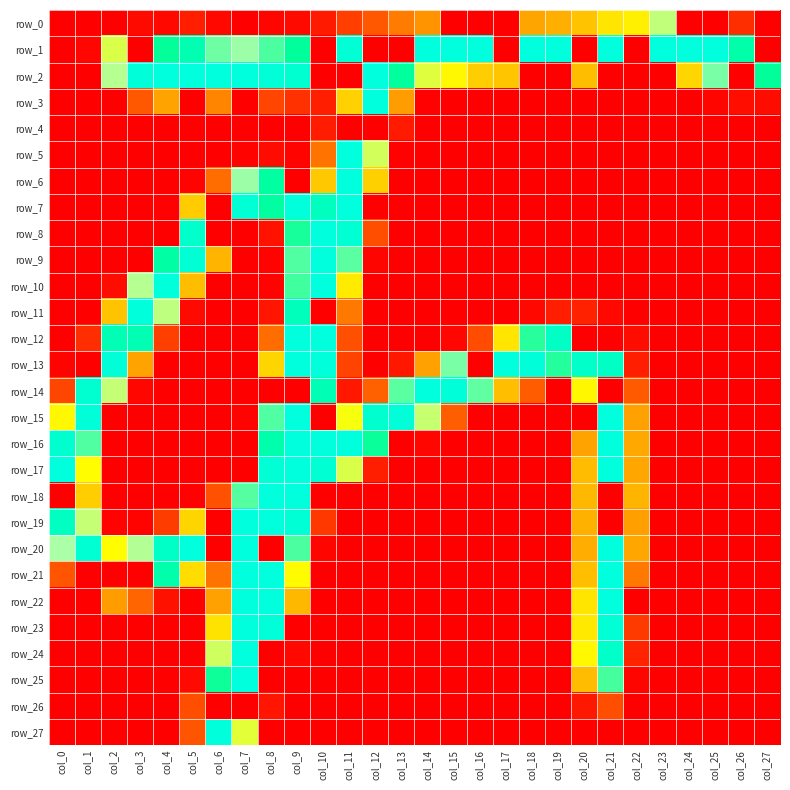

Which series has the largest total across all categories?

row_1